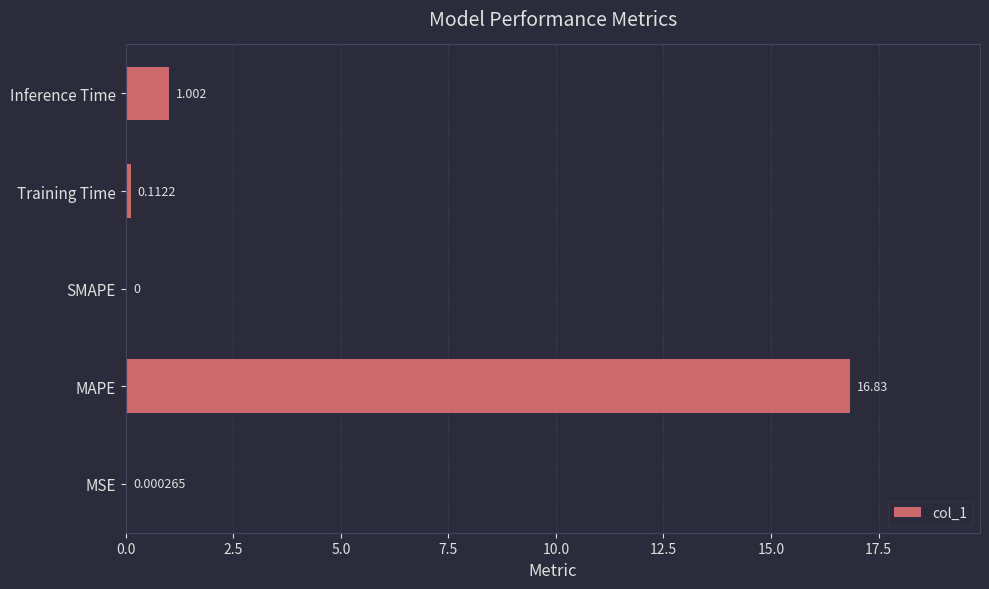

What is the average value?

3.6